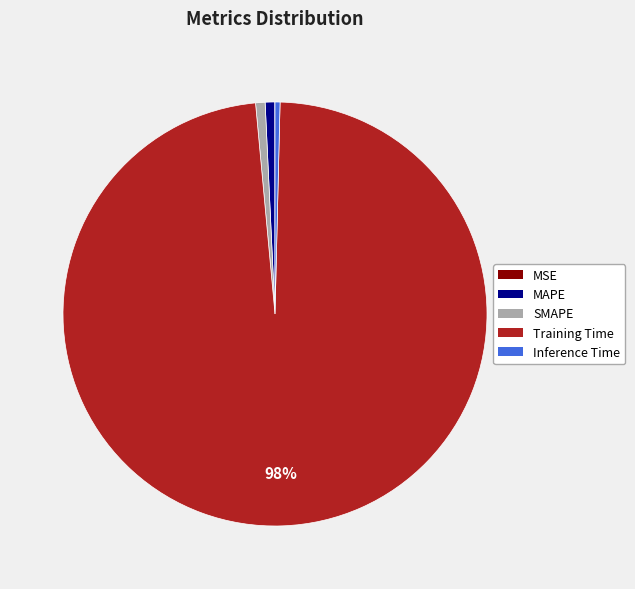

True or false: Inference Time accounts for 0% of the total.

True